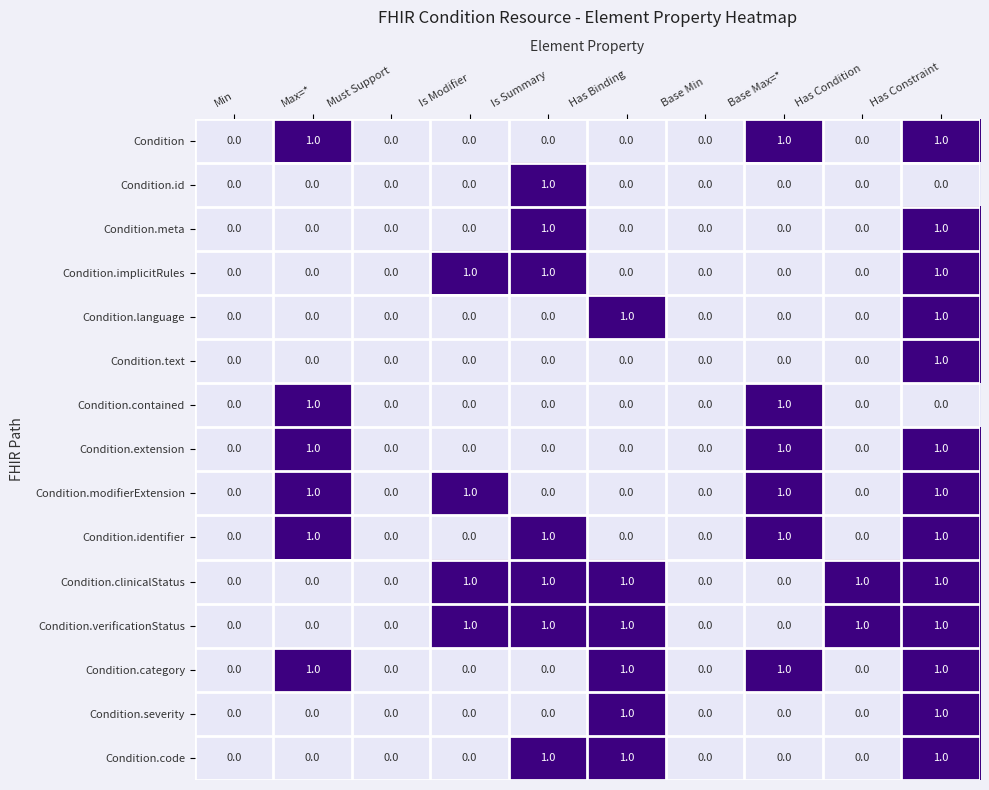

At which category is the sum across all series the highest?

Has Constraint